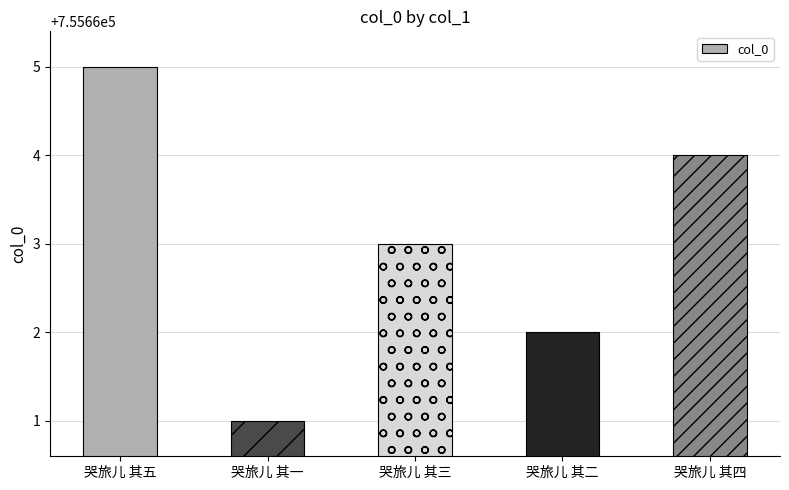

What is the sum of the values at 哭旅儿 其四 and 哭旅儿 其二?

1511326